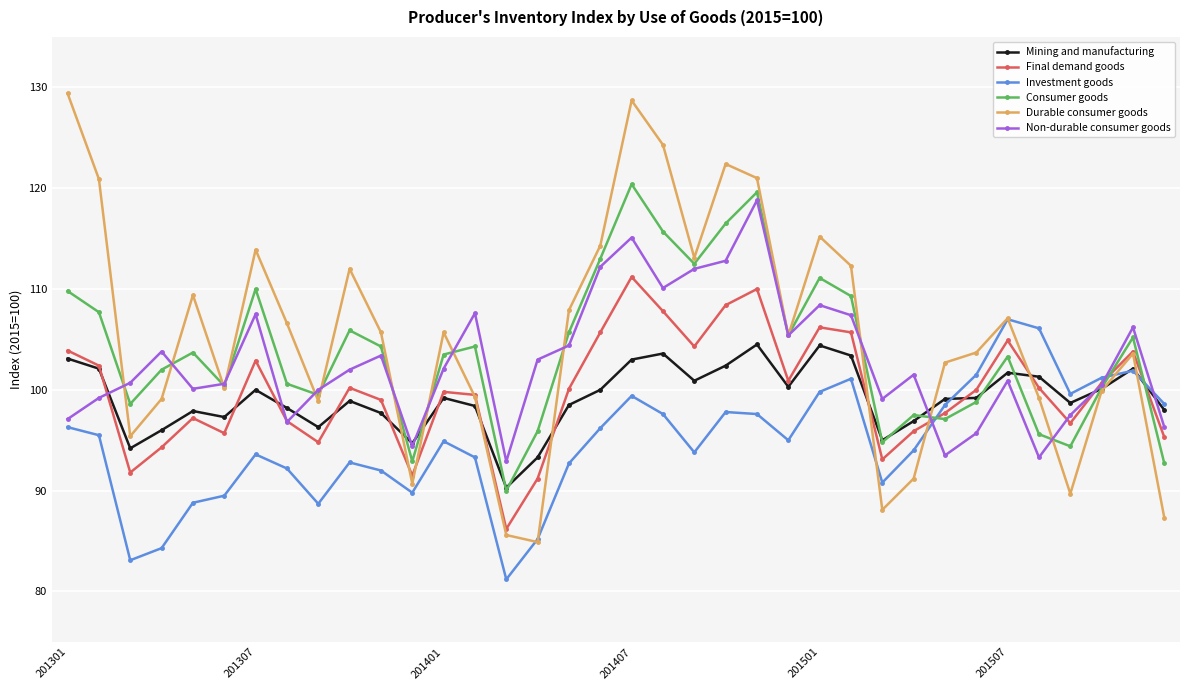

What is the smallest value displayed?

81.2